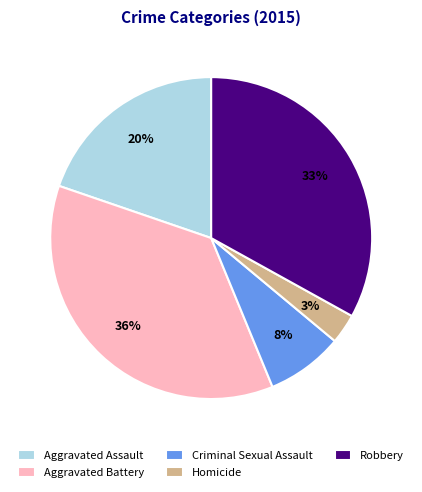

To the nearest percent, what is the average slice percentage?

20%